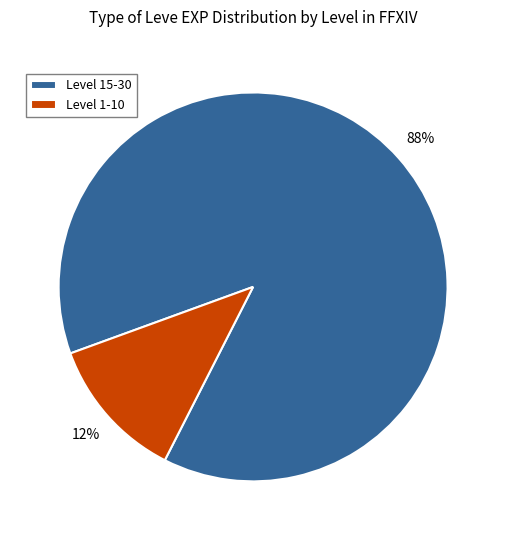

Do Level 15-30 and Level 1-10 together represent more than half of the pie?

Yes